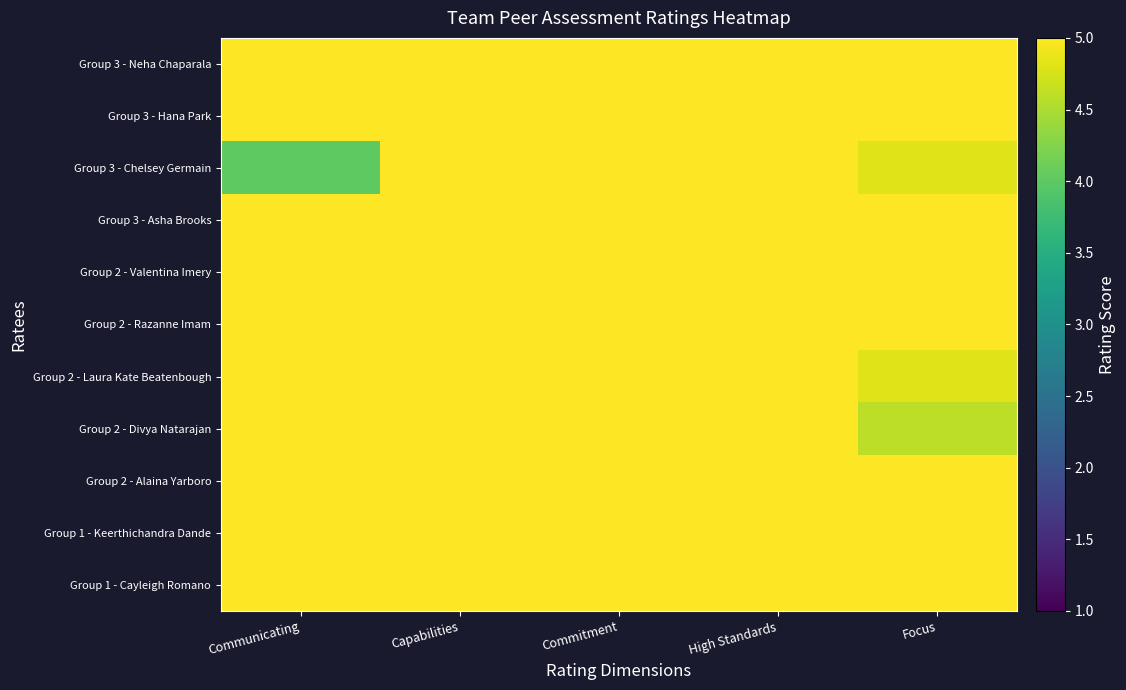

At which category is the sum across all series the highest?

Capabilities